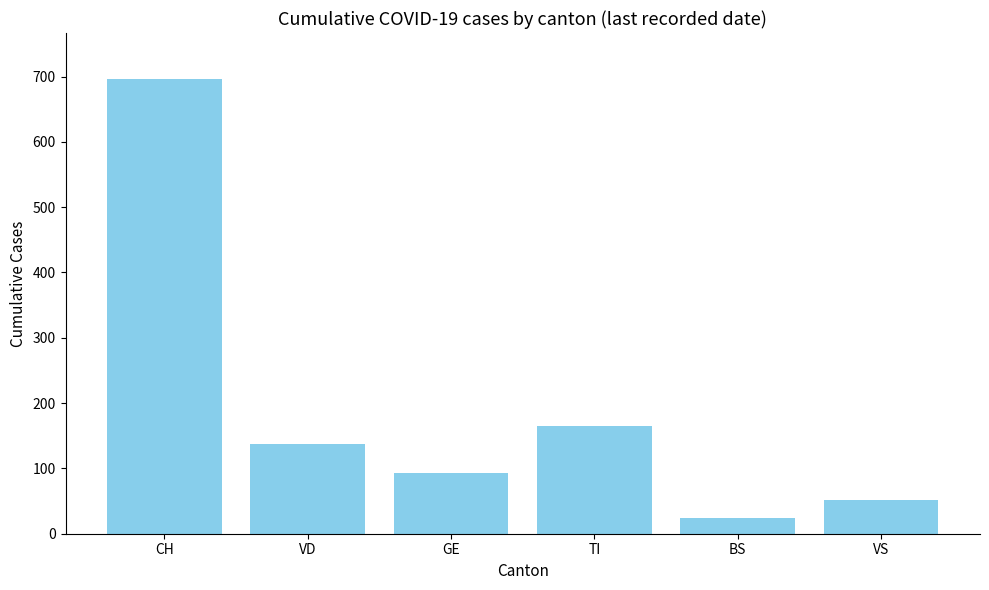

What is the ratio of the value at VD to the value at VS?

2.7